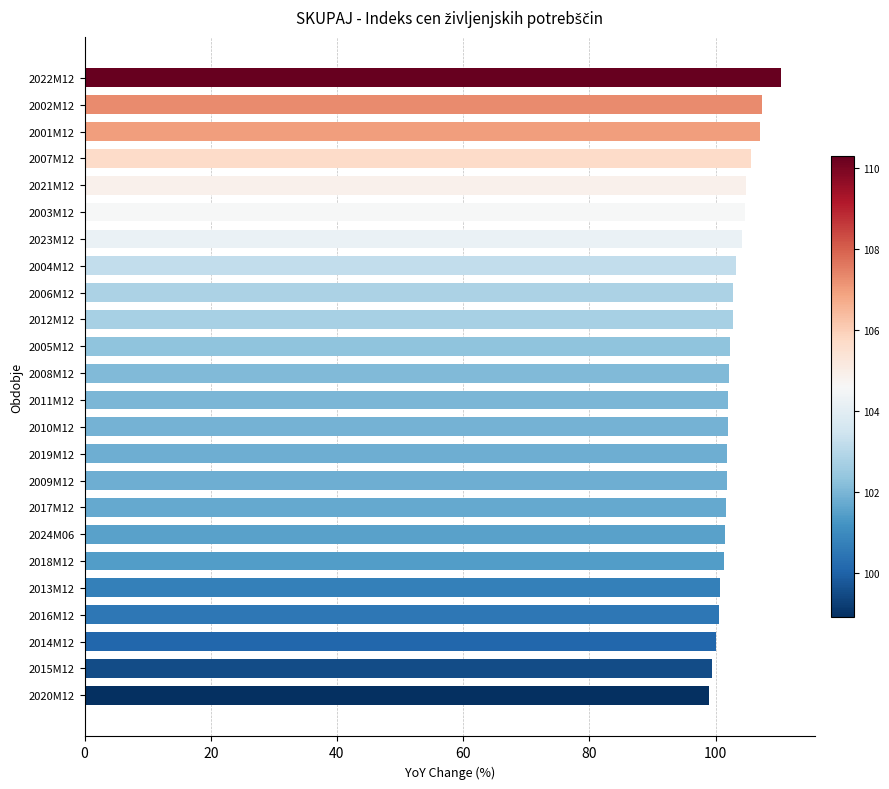

Which has a higher value, 2001M12 or 2013M12?

2001M12